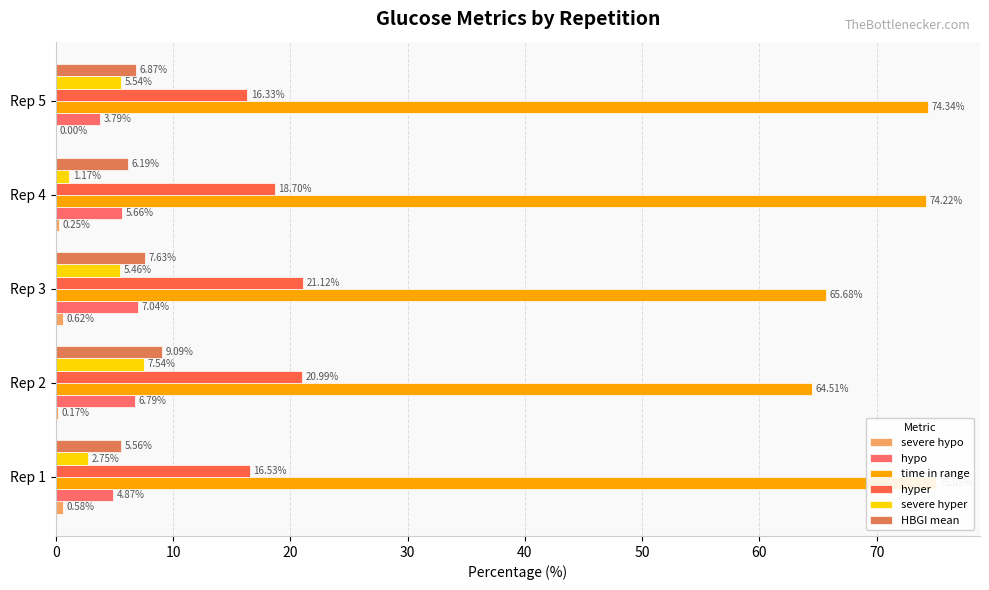

Which series has the largest total across all categories?

time in range